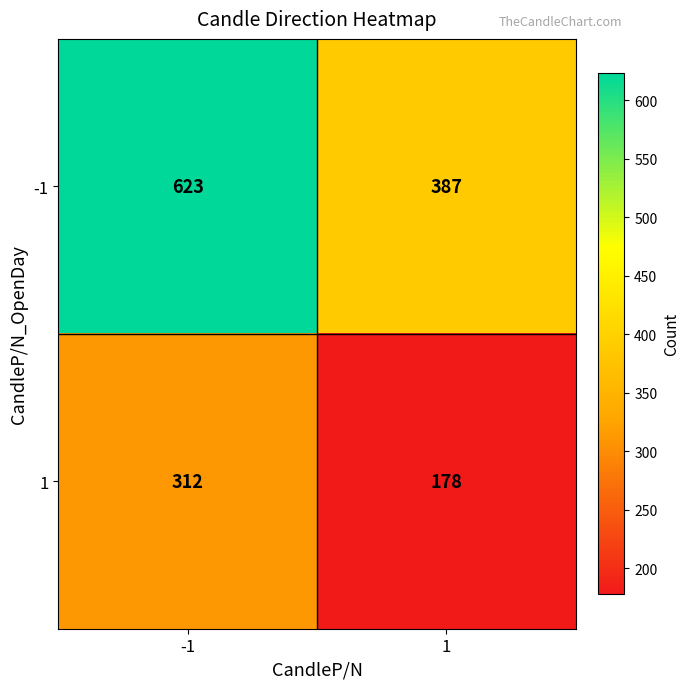

Which series has the largest range (max minus min)?

-1